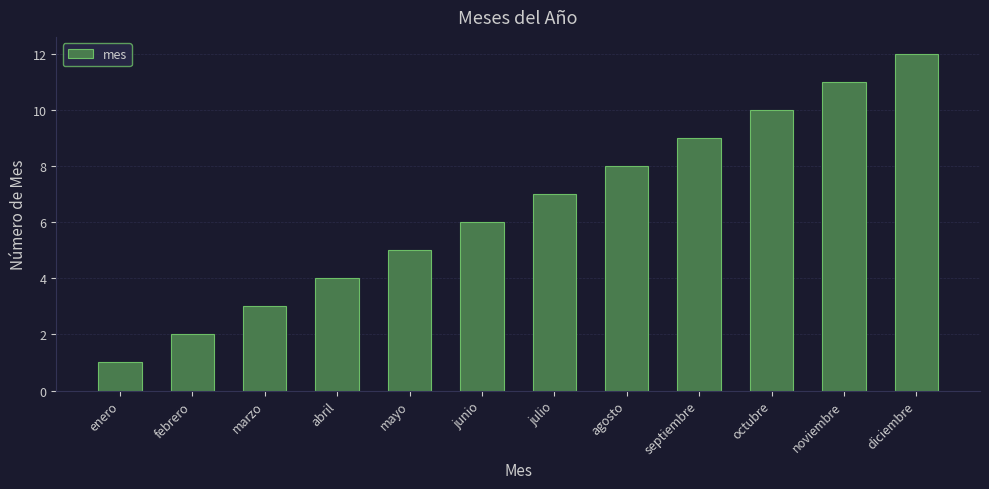

What is the difference between the maximum and minimum values?

11